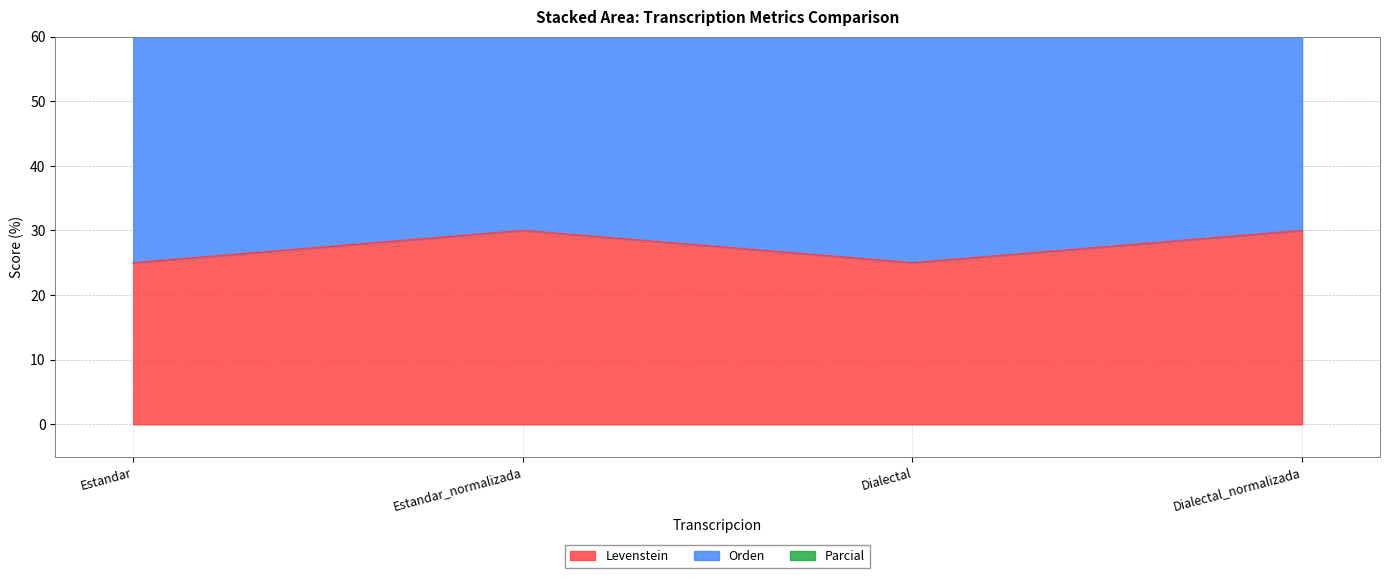

What is the total value across all series at Estandar_normalizada?

144.1